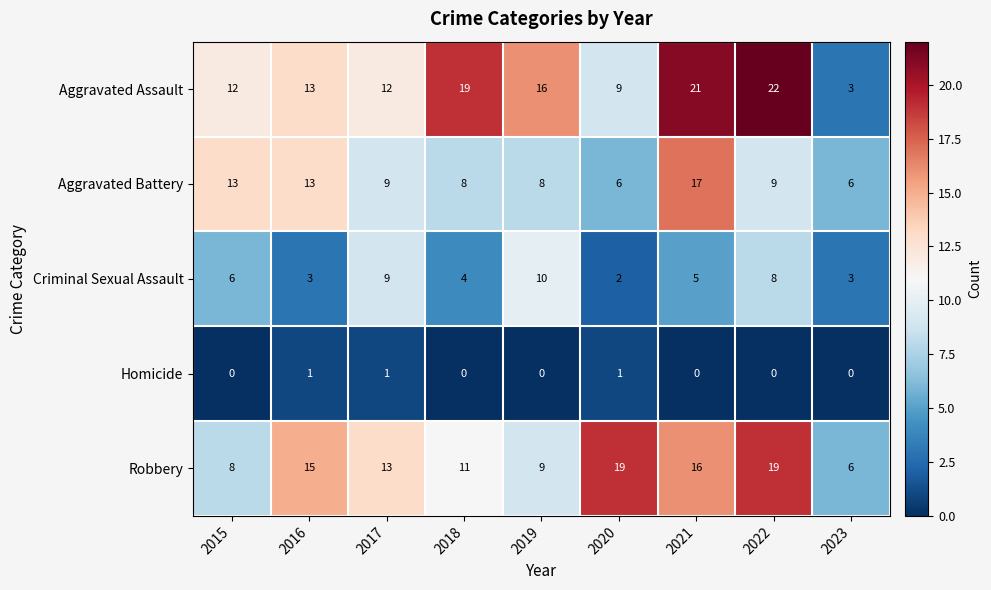

What value does the Aggravated Assault series have at 2020?

9